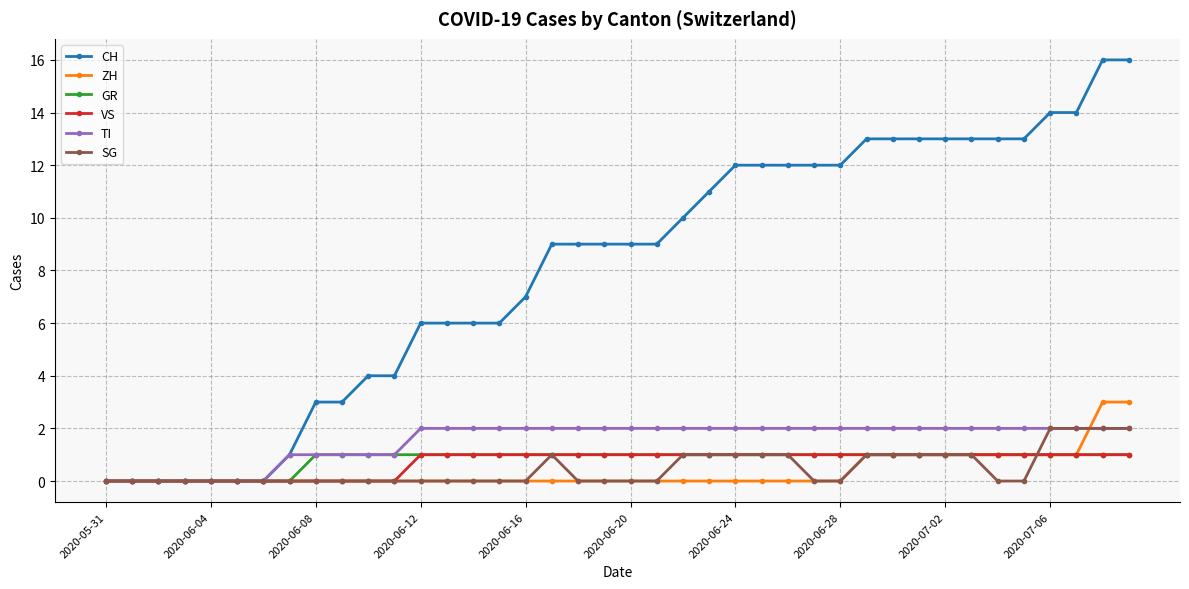

What is the value of the ZH point at the 38th from the left?

1